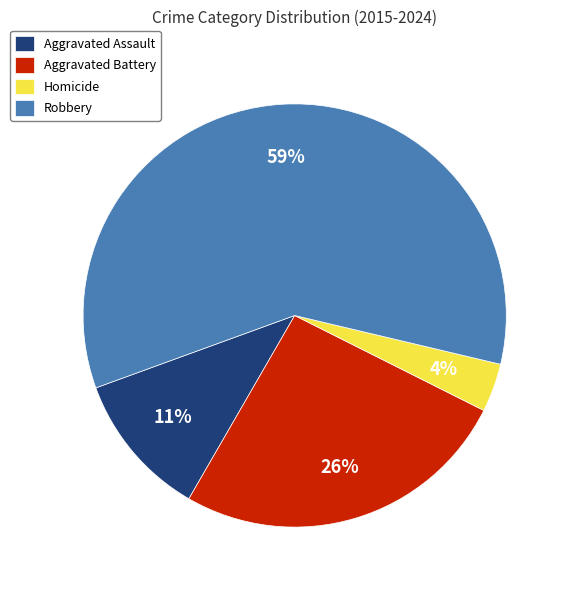

Approximately how many times larger is the value at Homicide compared to Robbery?

0.1